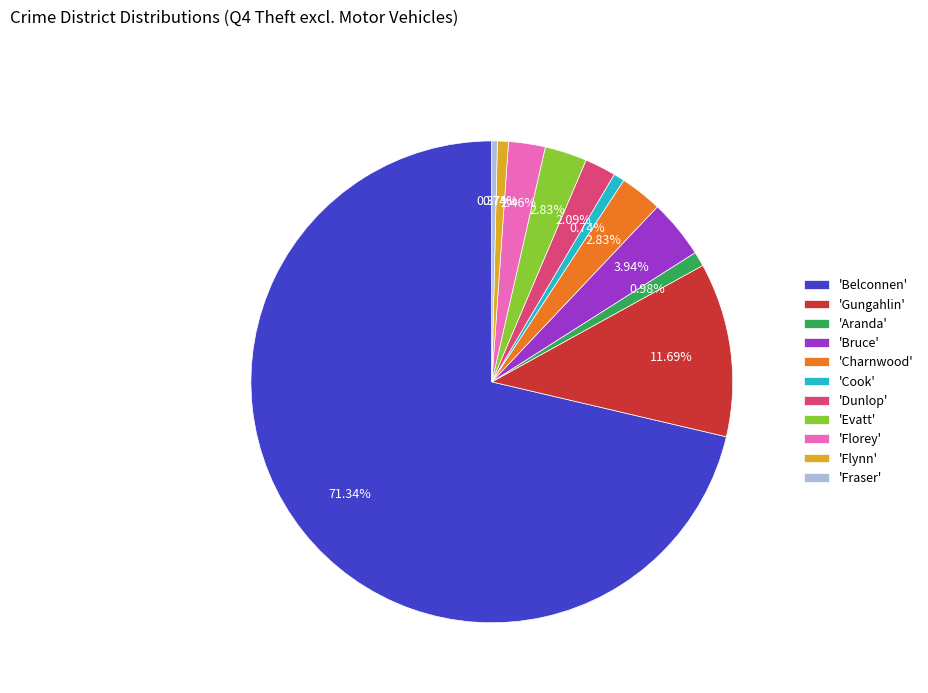

Which category has the biggest portion of the pie?

'Belconnen'